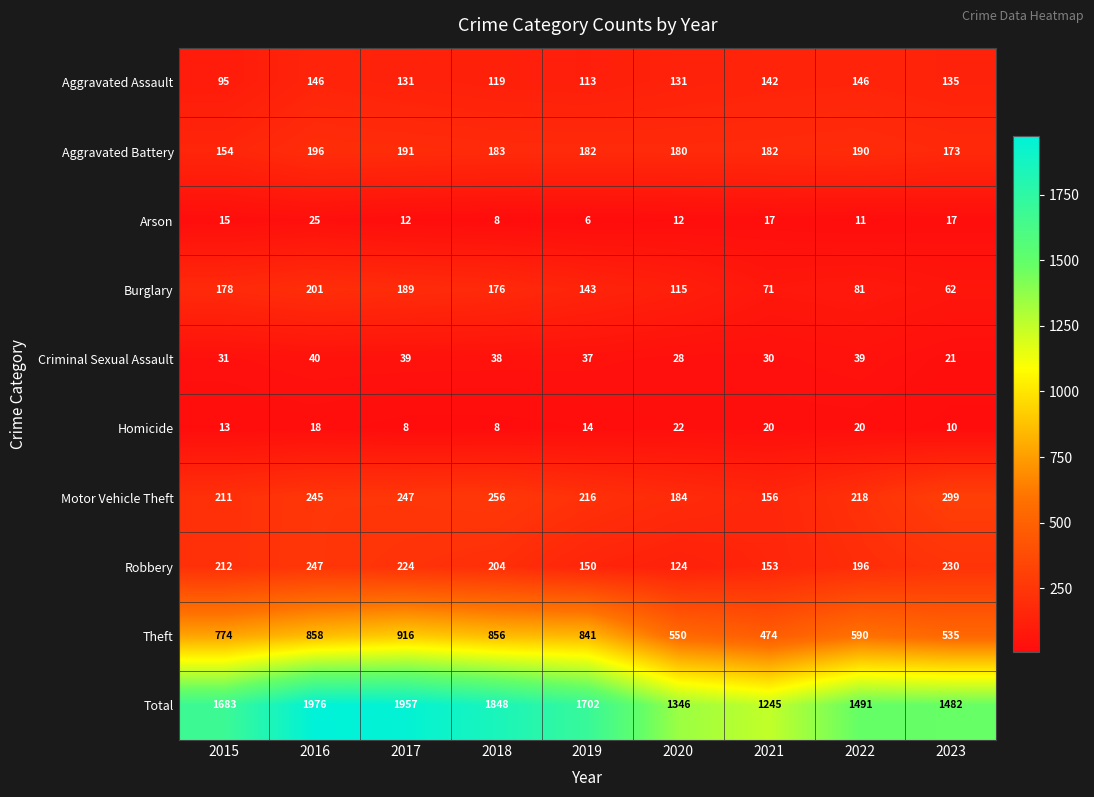

Rank the series by their maximum value, from lowest to highest.

Homicide, Arson, Criminal Sexual Assault, Aggravated Assault, Aggravated Battery, Burglary, Robbery, Motor Vehicle Theft, Theft, Total